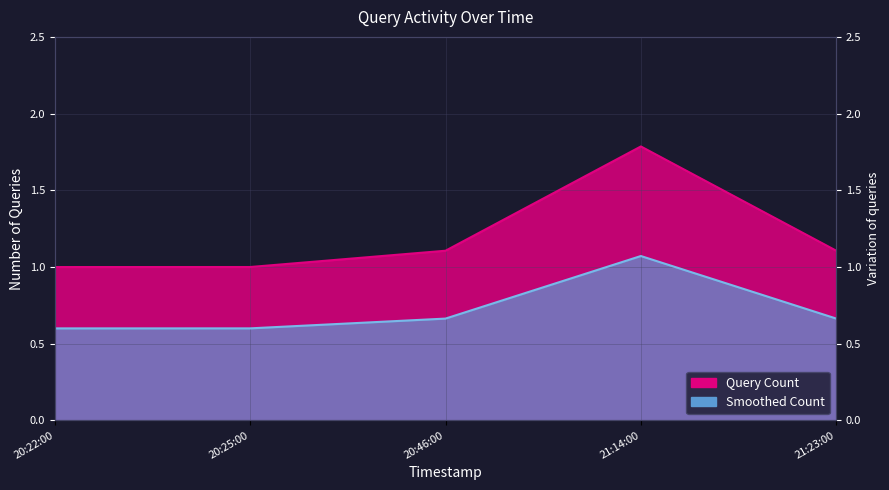

What is the ratio of the value at 20:25:00 to the value at 20:46:00?

0.9